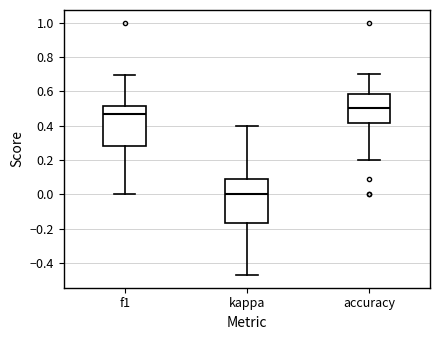

Reading left to right, transcribe this box plot: for each box, give where its median line is, the range the box spans, and where its two whiskers end, as read against the y-axis. The values are not printed on the chart, so give them approximately, as read against the axis.

f1: median 0.46, box 0.28 to 0.52, whiskers 0.00 to 0.70
kappa: median 0.00, box -0.16 to 0.10, whiskers -0.48 to 0.40
accuracy: median 0.50, box 0.42 to 0.58, whiskers 0.20 to 0.70